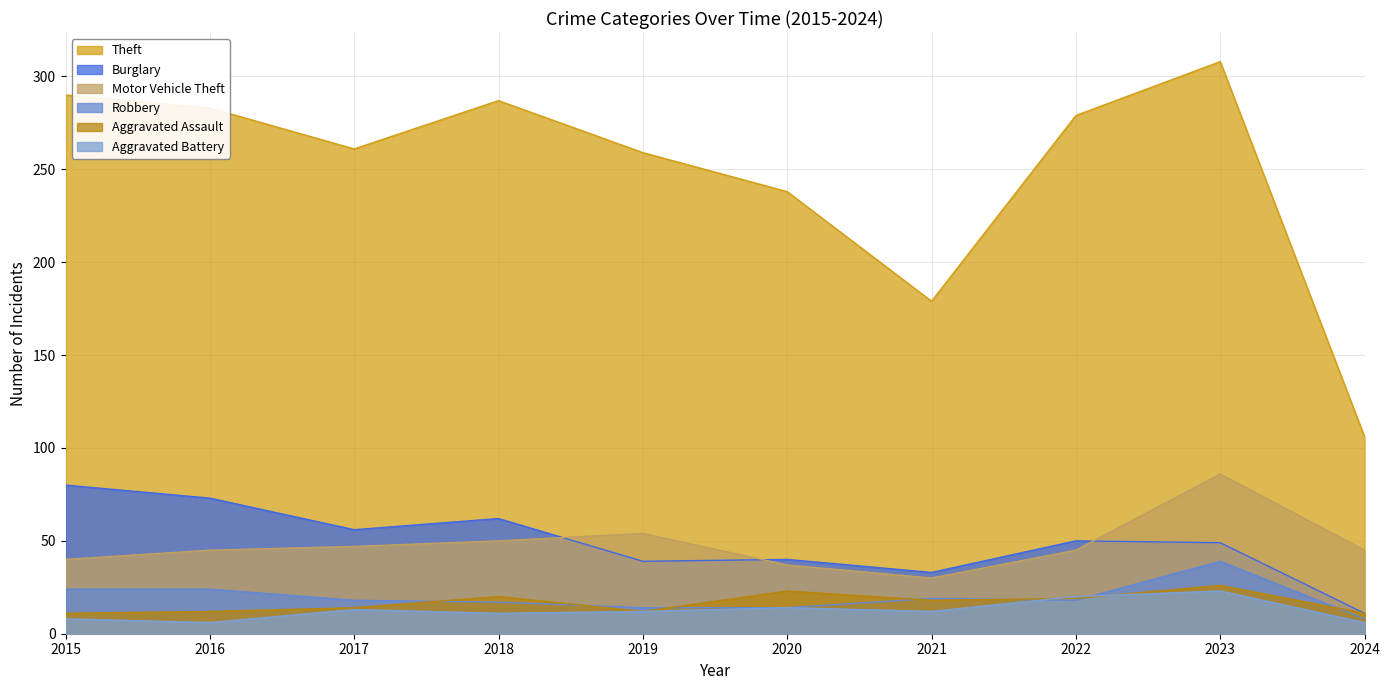

Which series has the largest total across all categories?

Theft